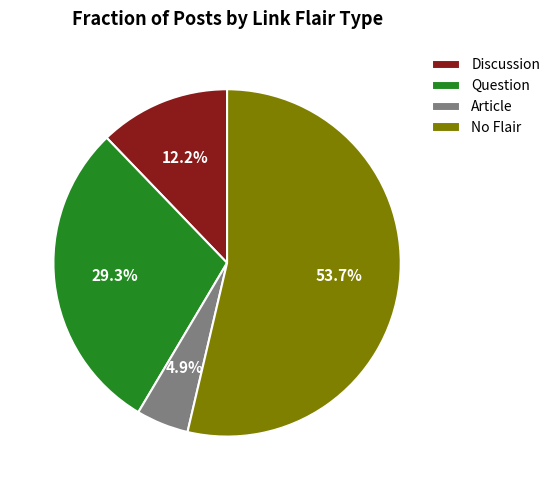

Combined, what portion of the pie is Discussion and Question?

41.5%